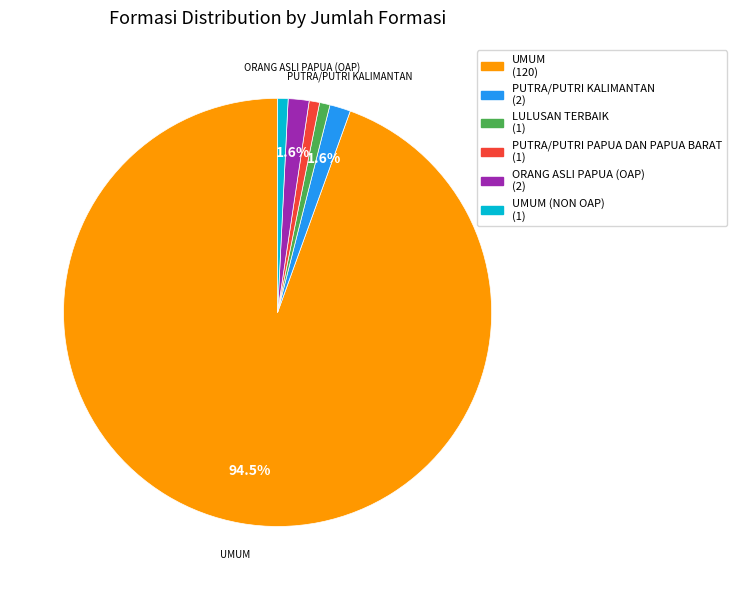

Does any single category account for the majority?

Yes